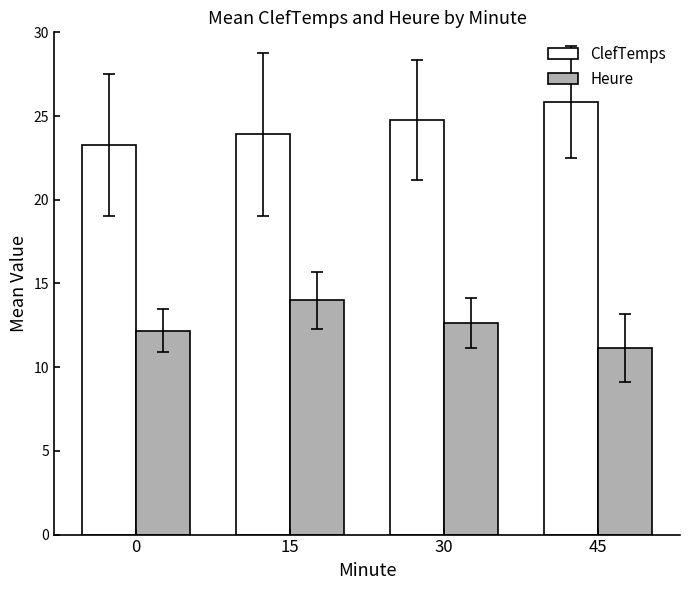

What is the spread (max minus min) of values at 30?

12.1